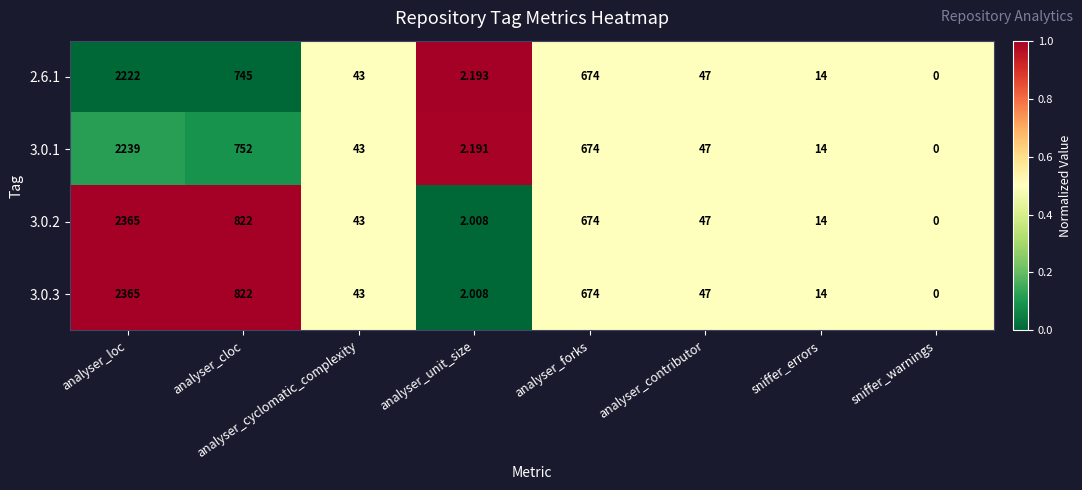

Where does the 3.0.3 series first go above 47?

analyser_loc